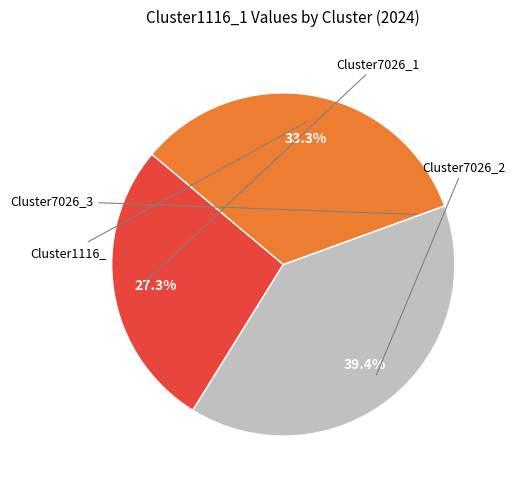

Is it true that Cluster1116_ is 28% of the pie?

False